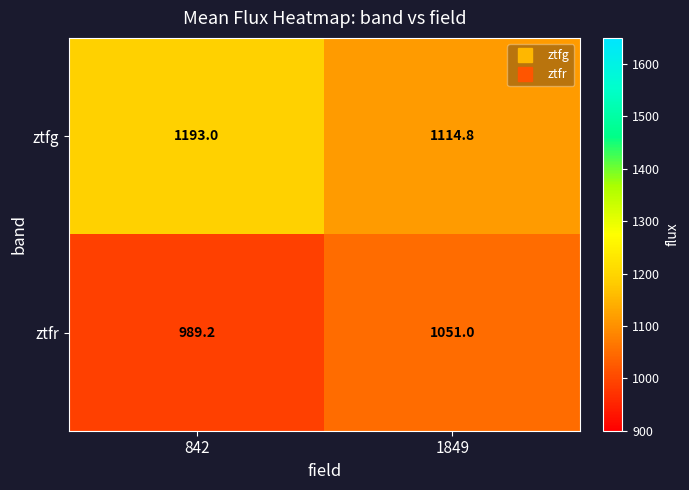

At which label is ztfg closest to 1153?

1849